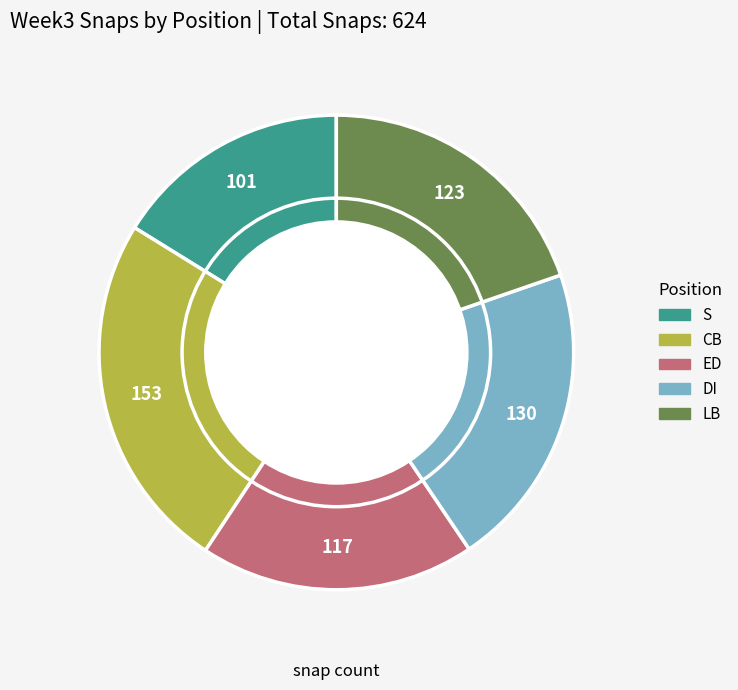

Is the sum of CB and ED greater than half?

No